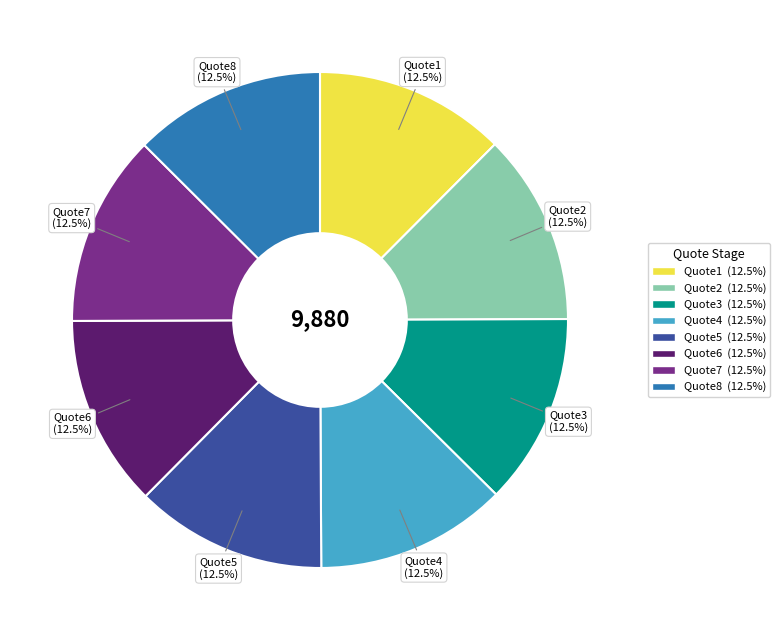

Approximately how many times larger is the value at Quote5 (12.5%) compared to Quote1 (12.5%)?

1.0